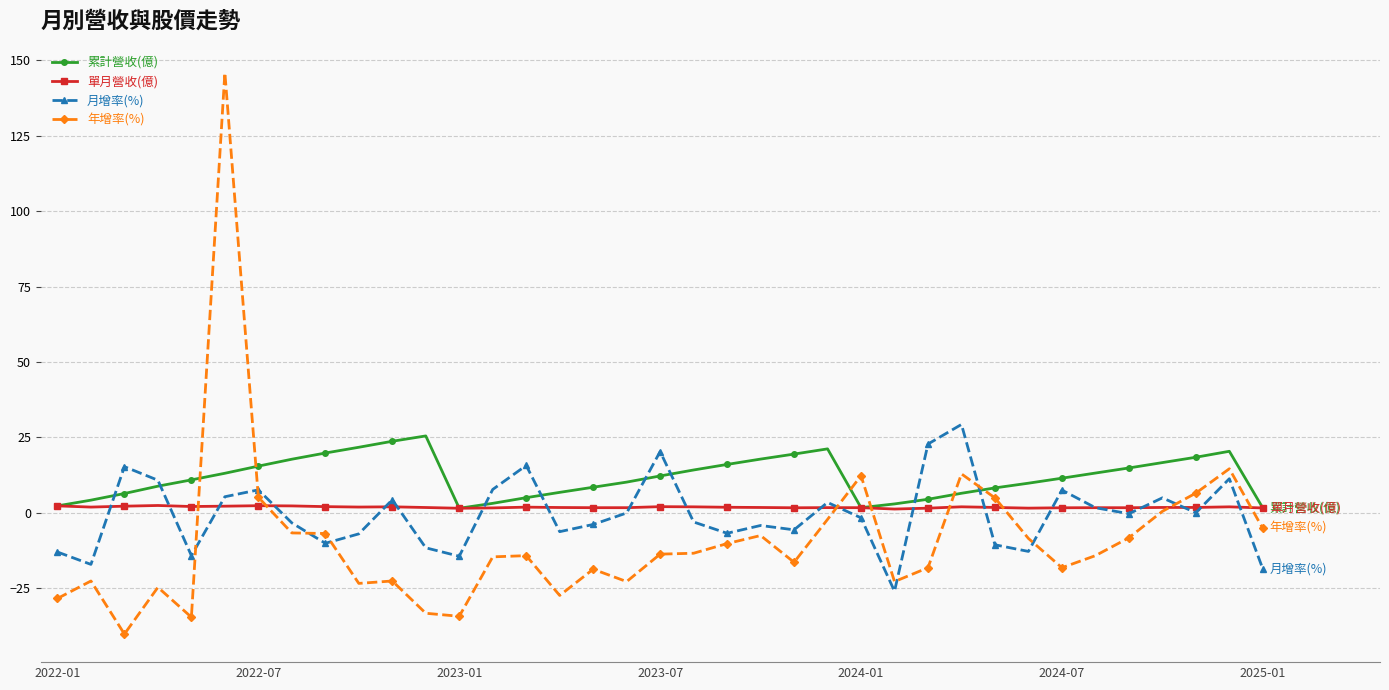

Which series has the largest total across all categories?

累計營收(億)